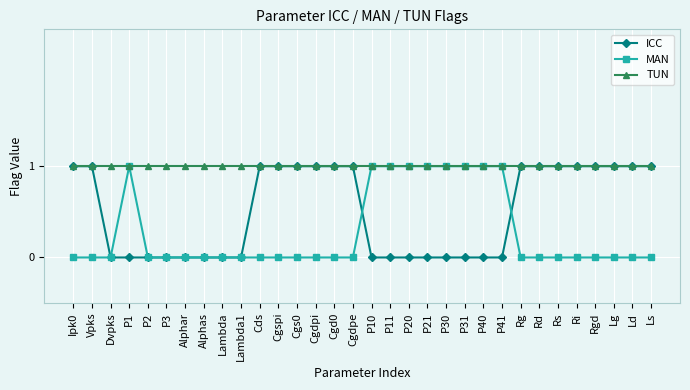

What is the total value across all series at Ld?

2